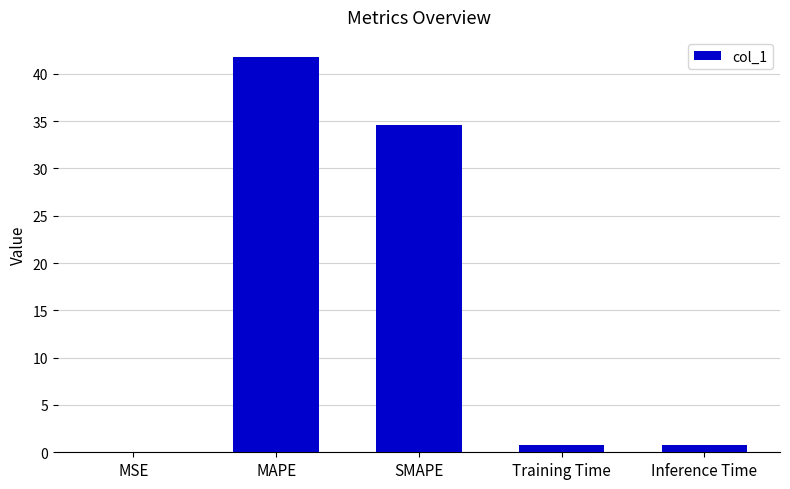

Which label corresponds to the largest value in the chart?

MAPE